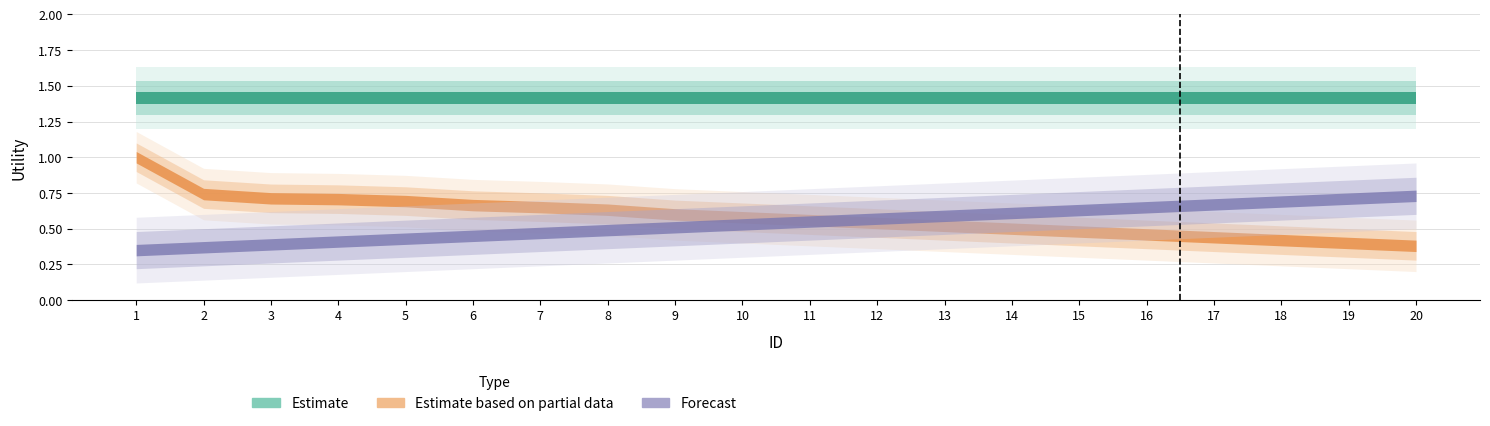

Which category has the highest value across all series?

1